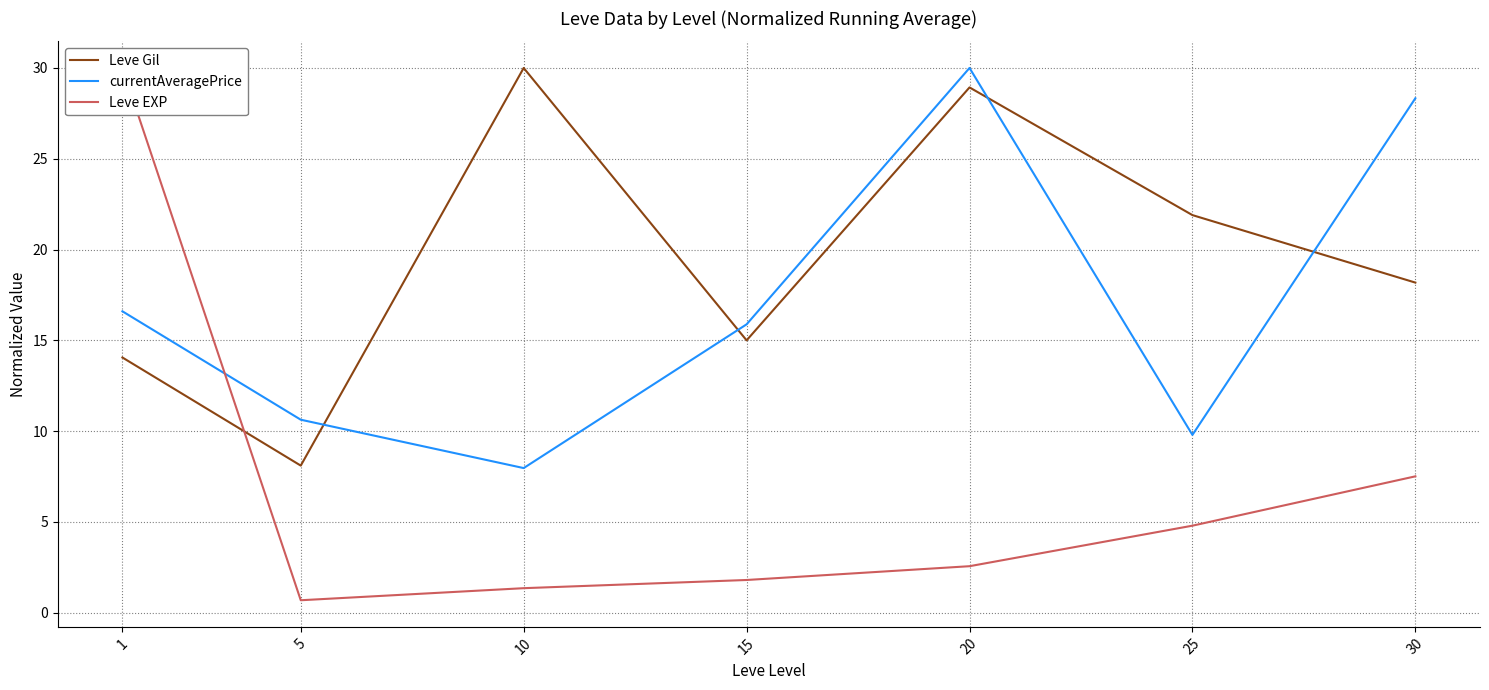

Read the Leve EXP value at 15.

1.8